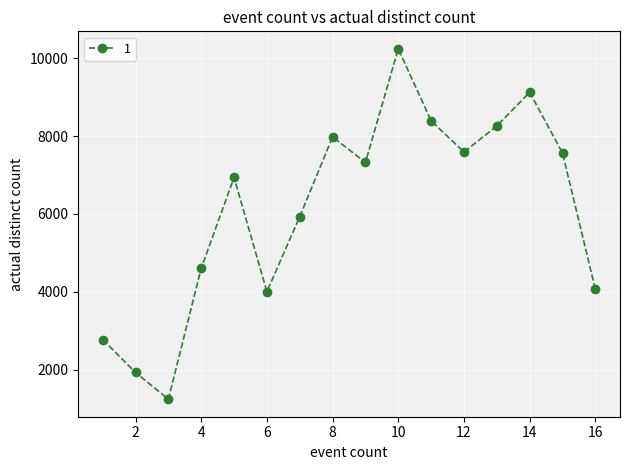

What is the difference between the maximum and minimum values?

8993